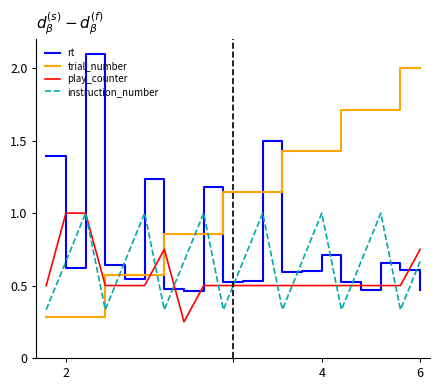

After their last crossing, which series has the higher values: instruction_number or trial_number?

trial_number